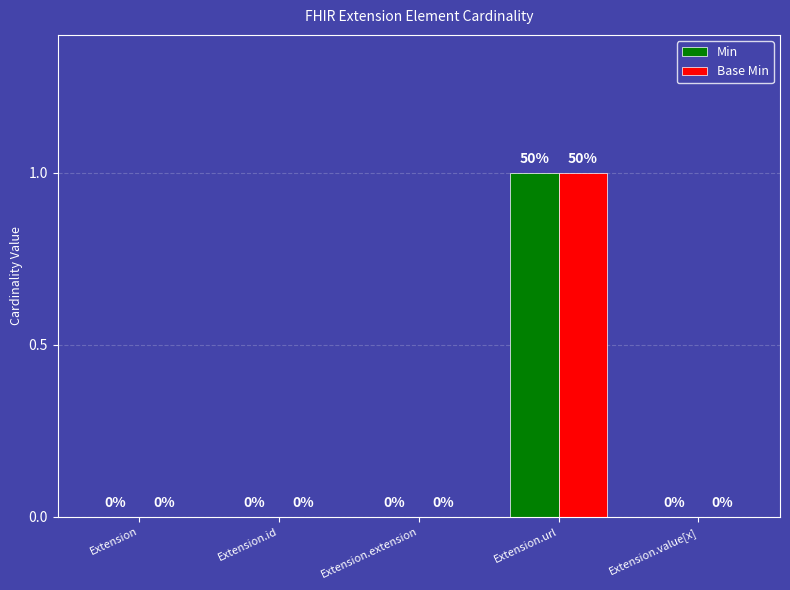

The value of Base Min at Extension.extension is 0. True or false?

True